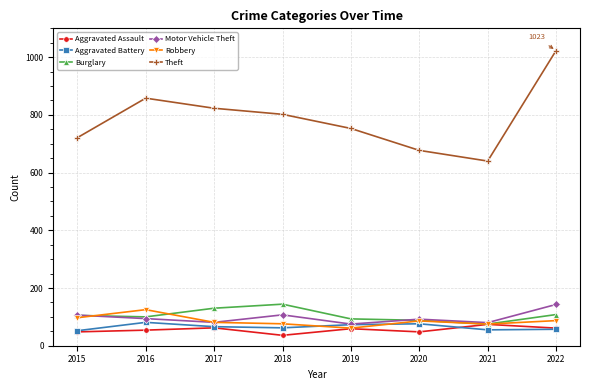

Which series has the widest spread of values?

Theft